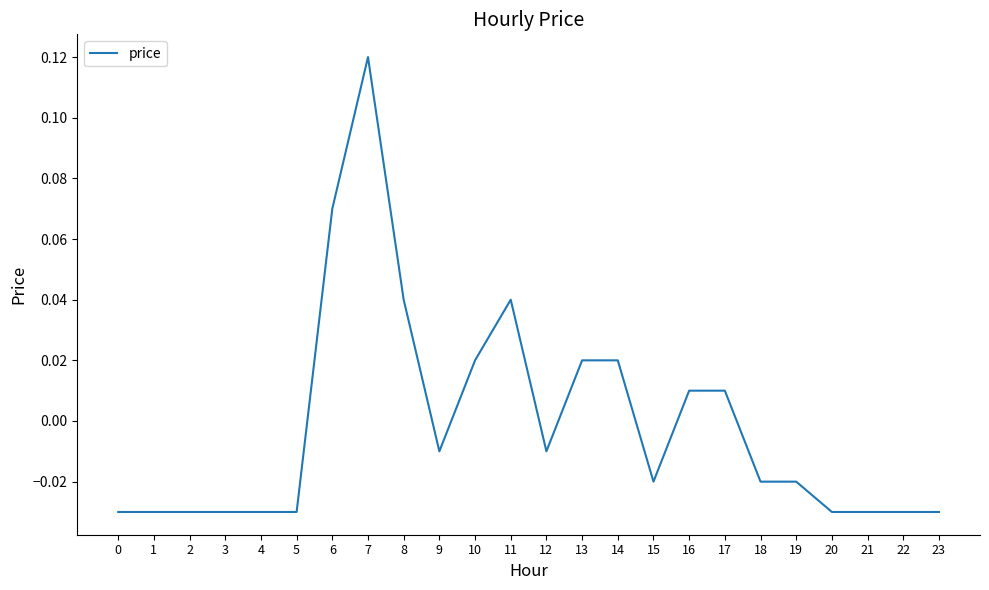

At which category does the chart reach its peak across all series?

7